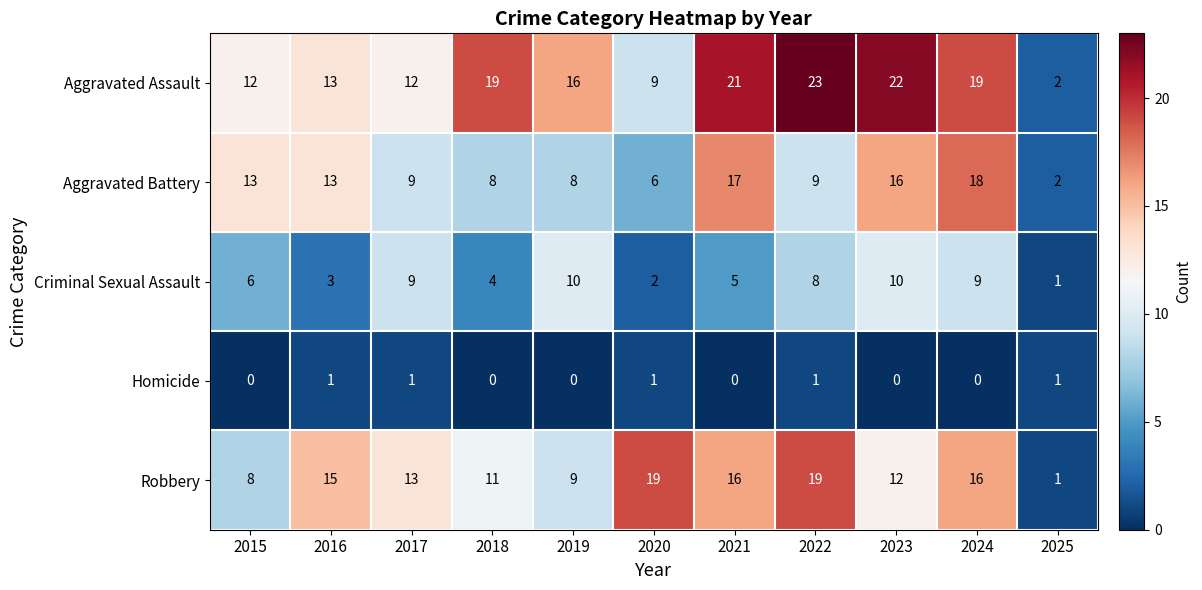

What is the approximate value of Aggravated Assault at 2019?

16